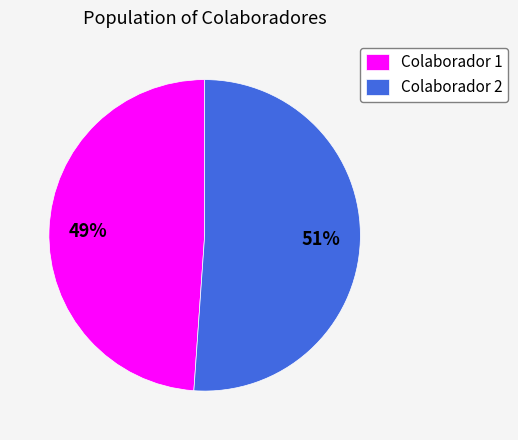

Between Colaborador 1 and Colaborador 2, which is larger?

Colaborador 2